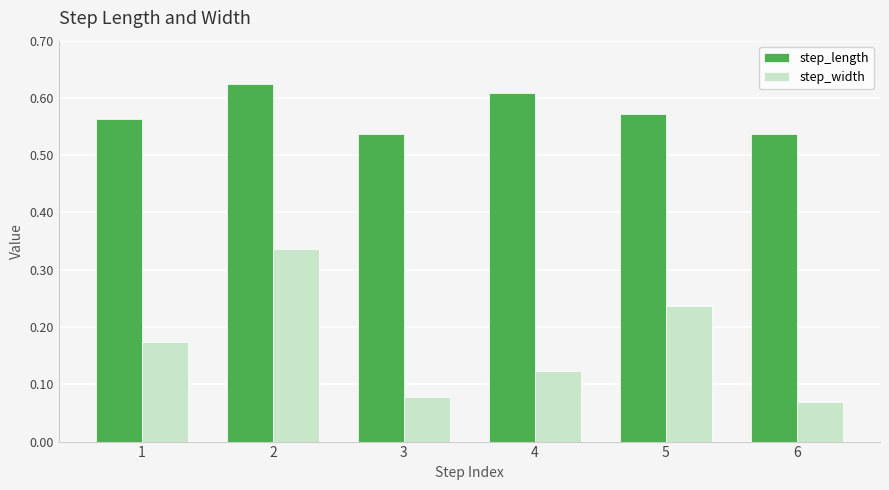

How many bars are there in each group?

2